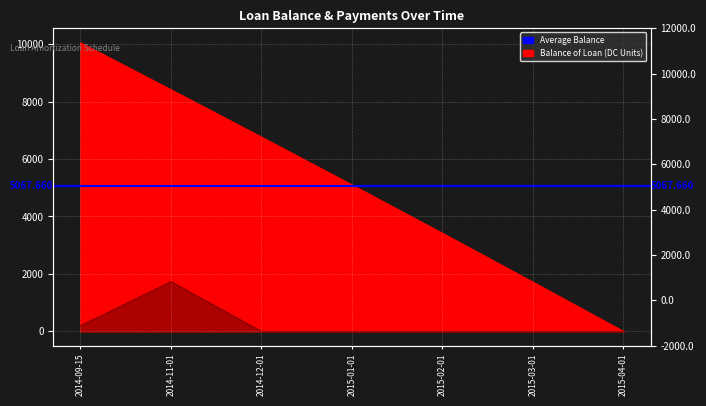

What is the difference between the maximum and minimum values in the Balance of Loan series?

10053.3